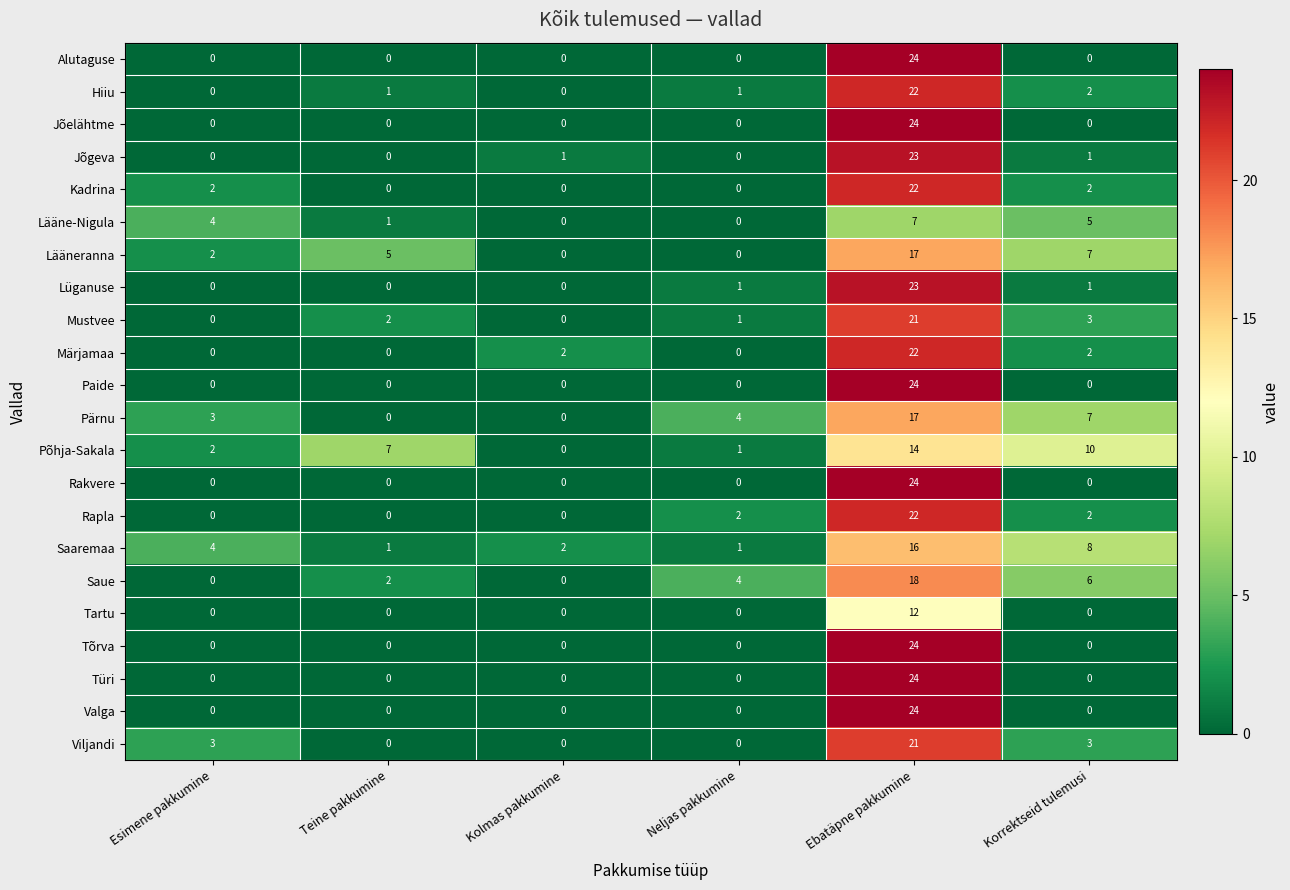

Which category has the highest value in the Paide series?

Ebatäpne pakkumine